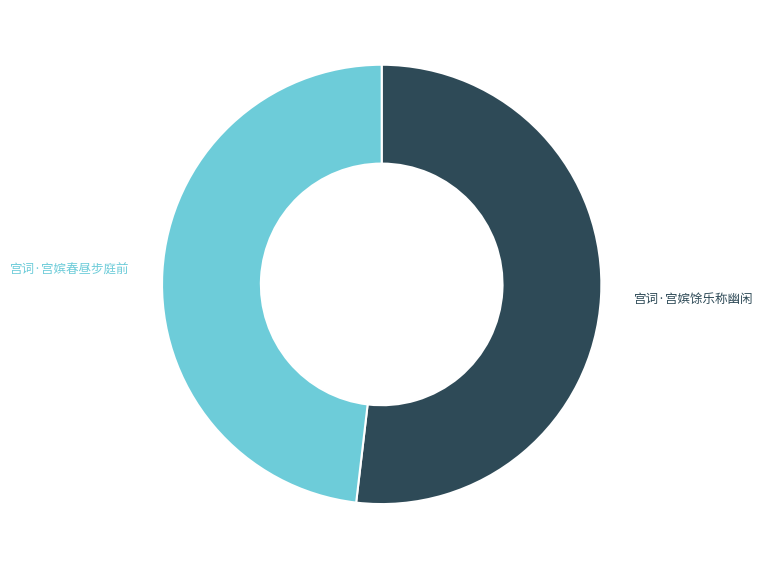

Is there any slice that represents more than half of the pie?

Yes